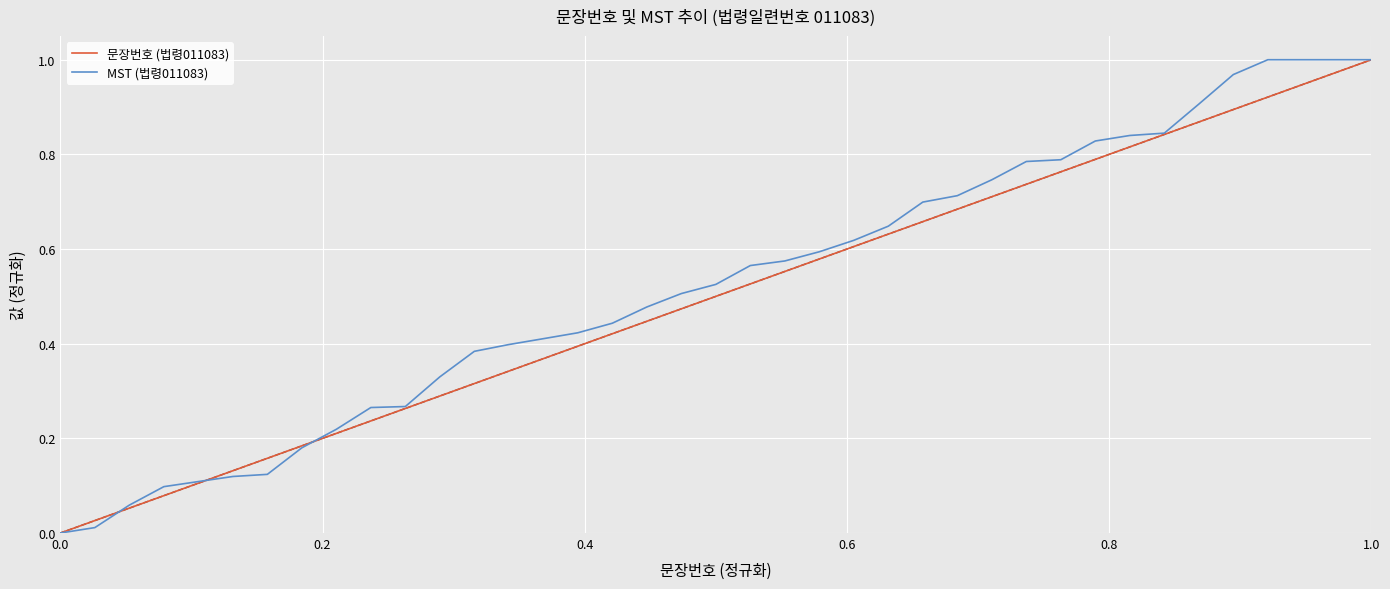

The 문장번호 (법령011083) series shows 0.6 at 16. True or false?

False